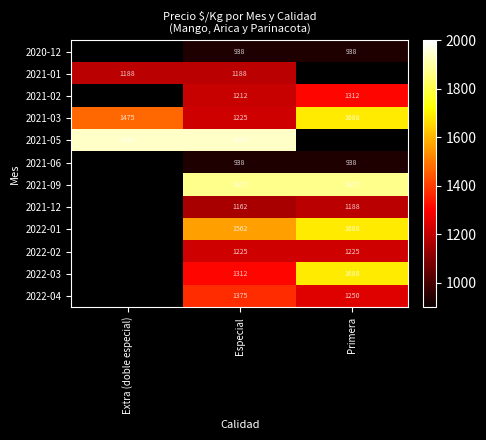

At which label does 2021-03 reach its peak?

Primera